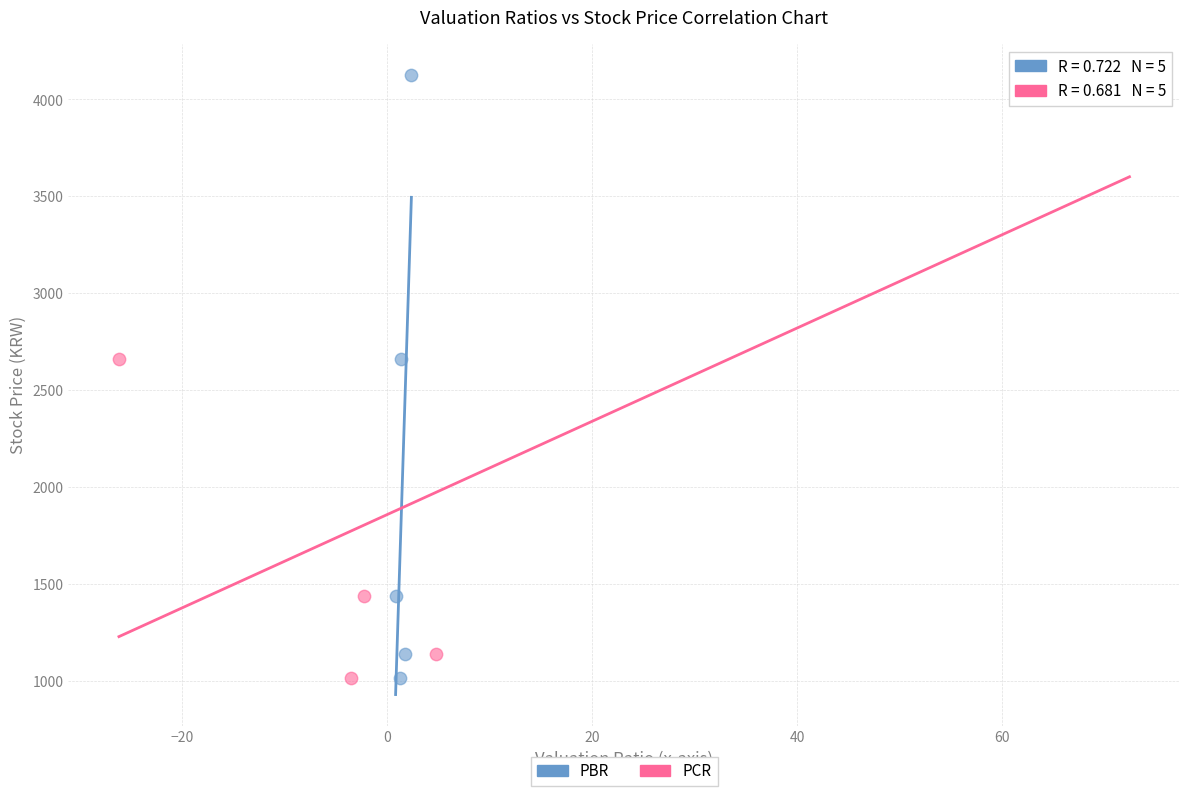

What are all the series names shown in the legend?

PBR, PCR